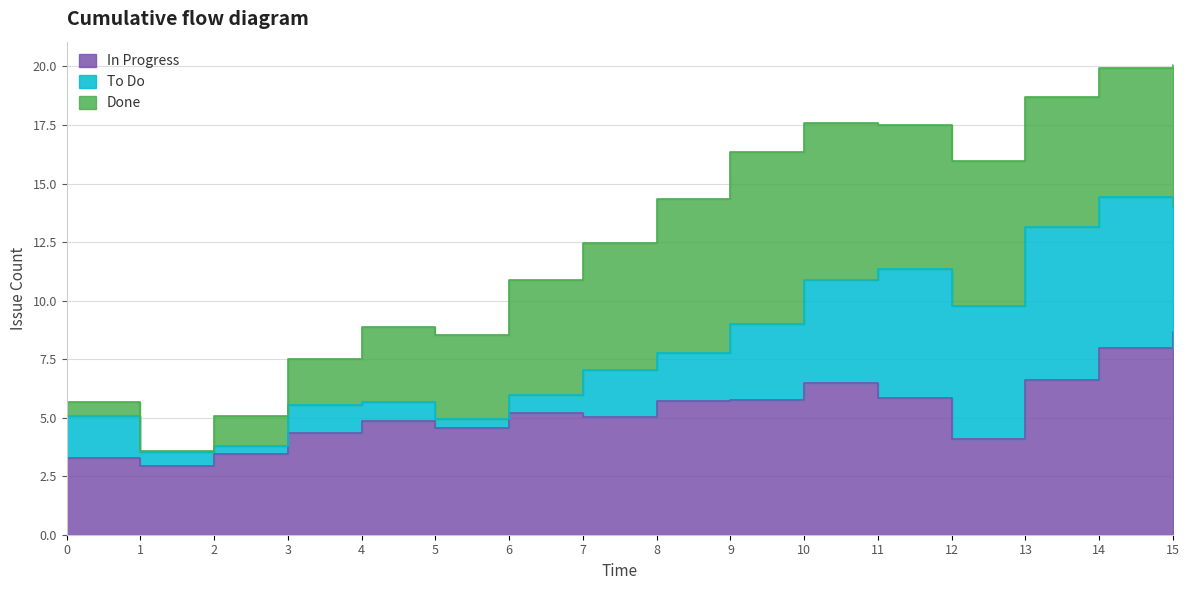

At which category does the chart reach its peak across all series?

15